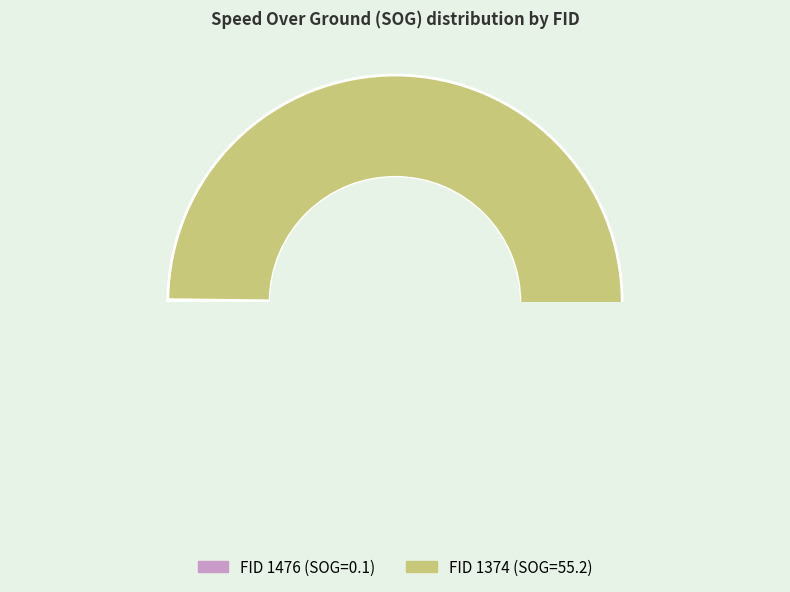

Rank the categories by value from highest to lowest.

1374, 1476